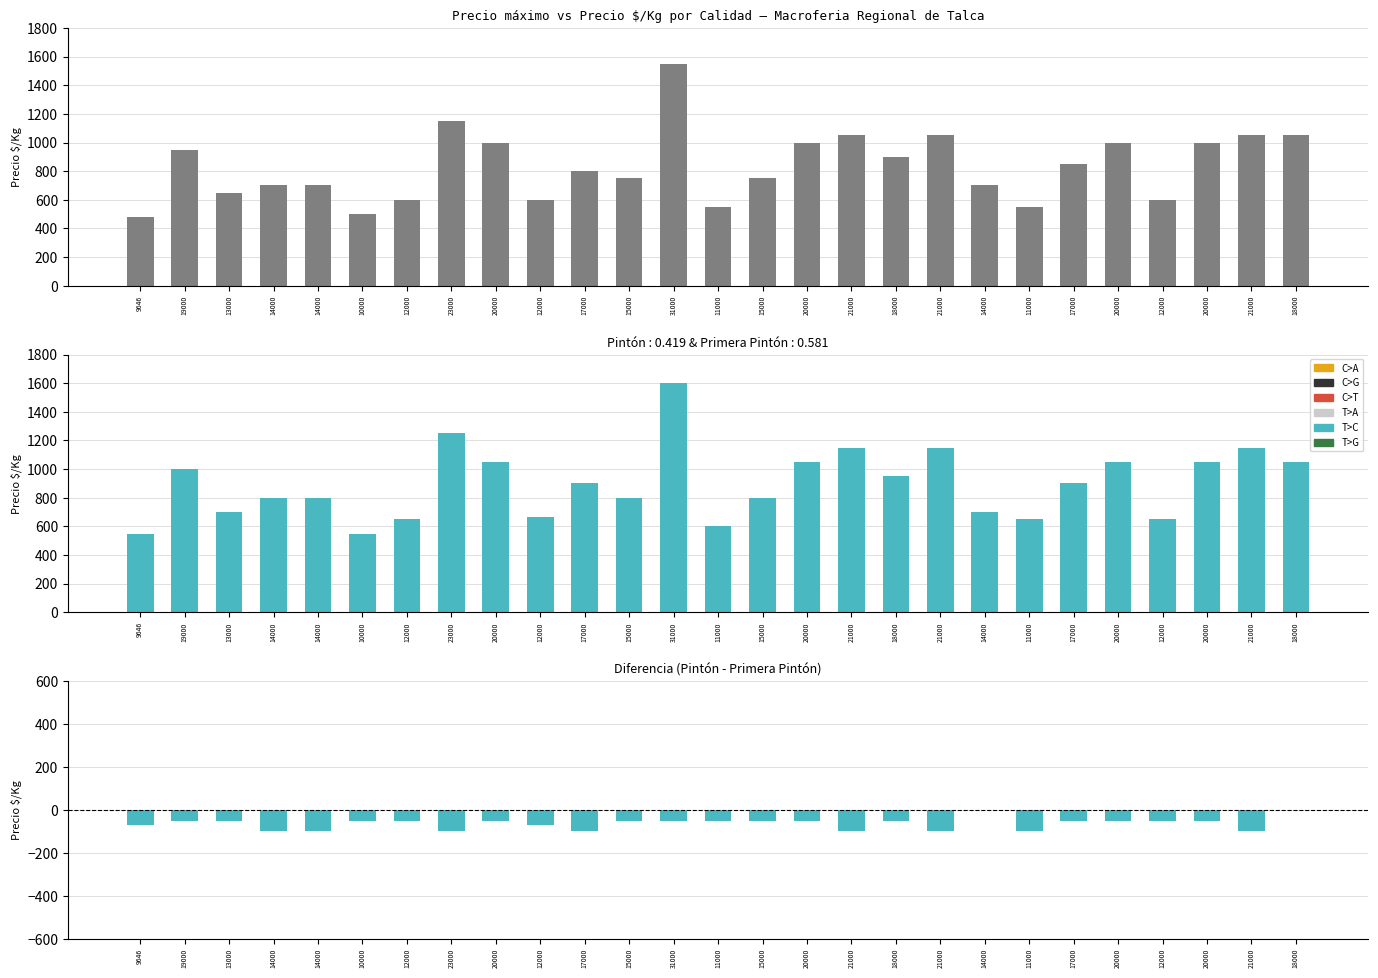

Reading left to right, transcribe all the data shown in this chart.

Pintón: 9646=482	19000=950	13000=650	14000=700	14000=700	10000=500	12000=600	23000=1150	20000=1000	12000=600	17000=800	15000=750	31000=1550	11000=550	15000=750	20000=1000	21000=1050	18000=900	21000=1050	14000=700	11000=550	17000=850	20000=1000	12000=600	20000=1000	21000=1050	18000=1050
Primera Pintón: 9646=550	19000=1000	13000=700	14000=800	14000=800	10000=550	12000=650	23000=1250	20000=1050	12000=668	17000=900	15000=800	31000=1600	11000=600	15000=800	20000=1050	21000=1150	18000=950	21000=1150	14000=700	11000=650	17000=900	20000=1050	12000=650	20000=1050	21000=1150	18000=1050
Diferencia: 9646=-68	19000=-50	13000=-50	14000=-100	14000=-100	10000=-50	12000=-50	23000=-100	20000=-50	12000=-68	17000=-100	15000=-50	31000=-50	11000=-50	15000=-50	20000=-50	21000=-100	18000=-50	21000=-100	14000=0	11000=-100	17000=-50	20000=-50	12000=-50	20000=-50	21000=-100	18000=0